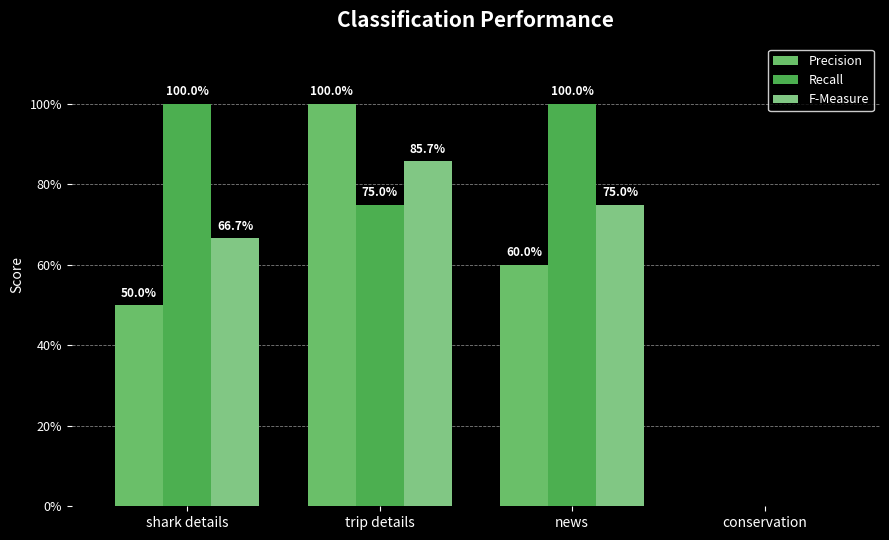

Does the chart contain stacked bars?

No